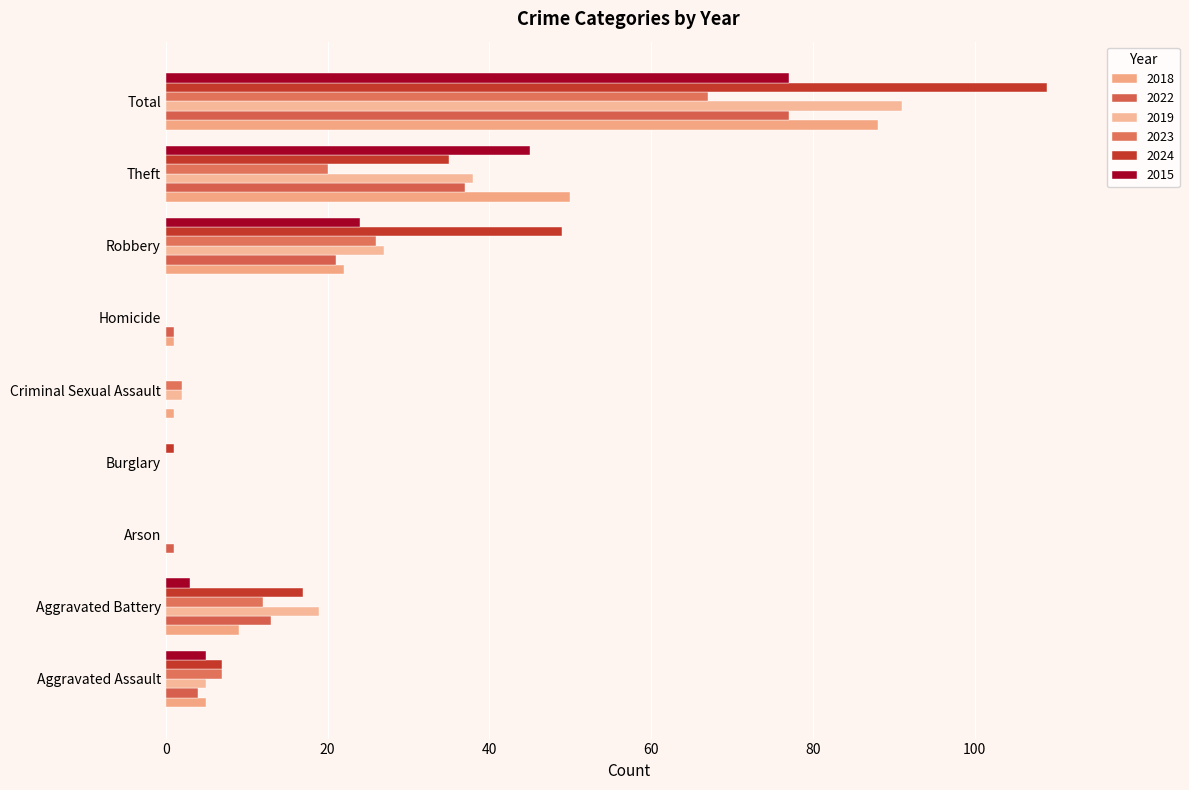

How many data points does each series have?

9